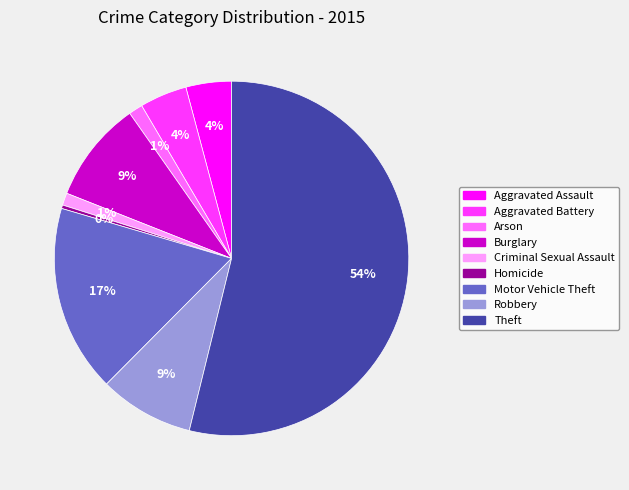

Which slice is the largest?

Theft